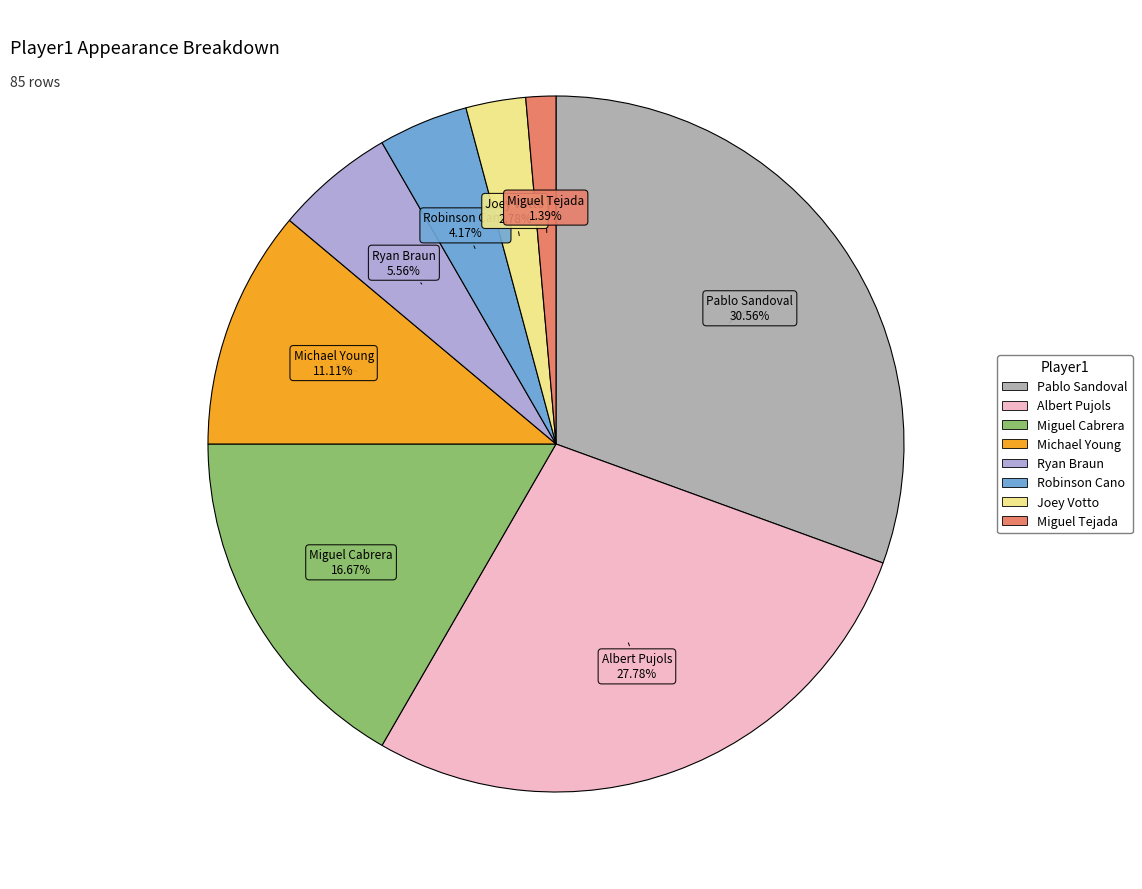

Which category has the smallest portion of the pie?

Miguel Tejada